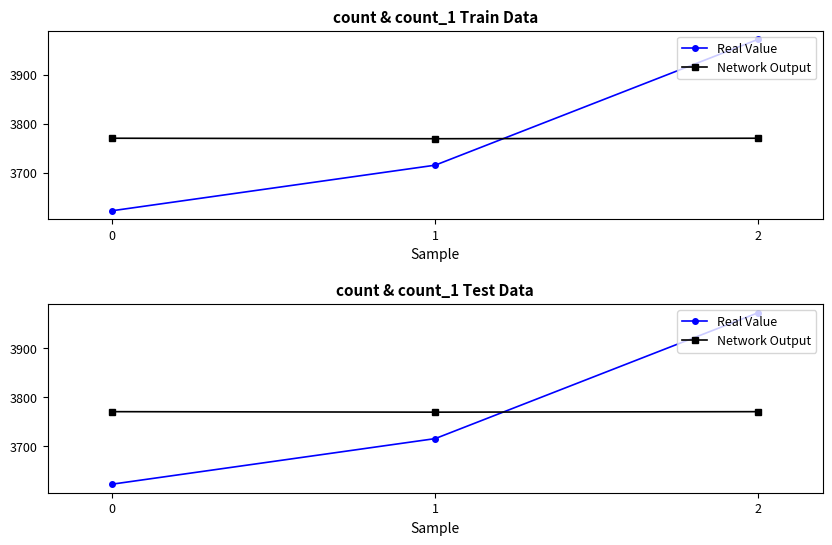

How many Real Value values are between 3622 and 3972?

3